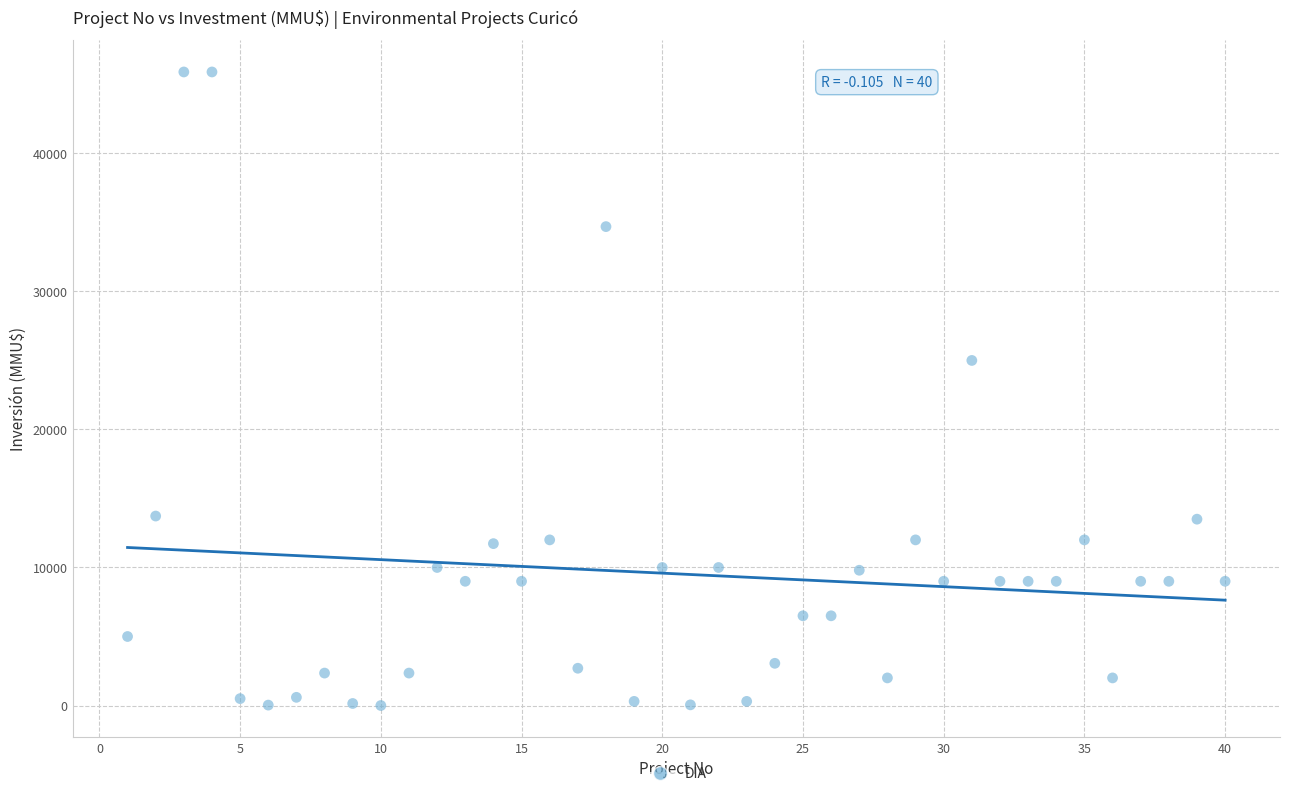

What is the range of X values (max minus min)?

39